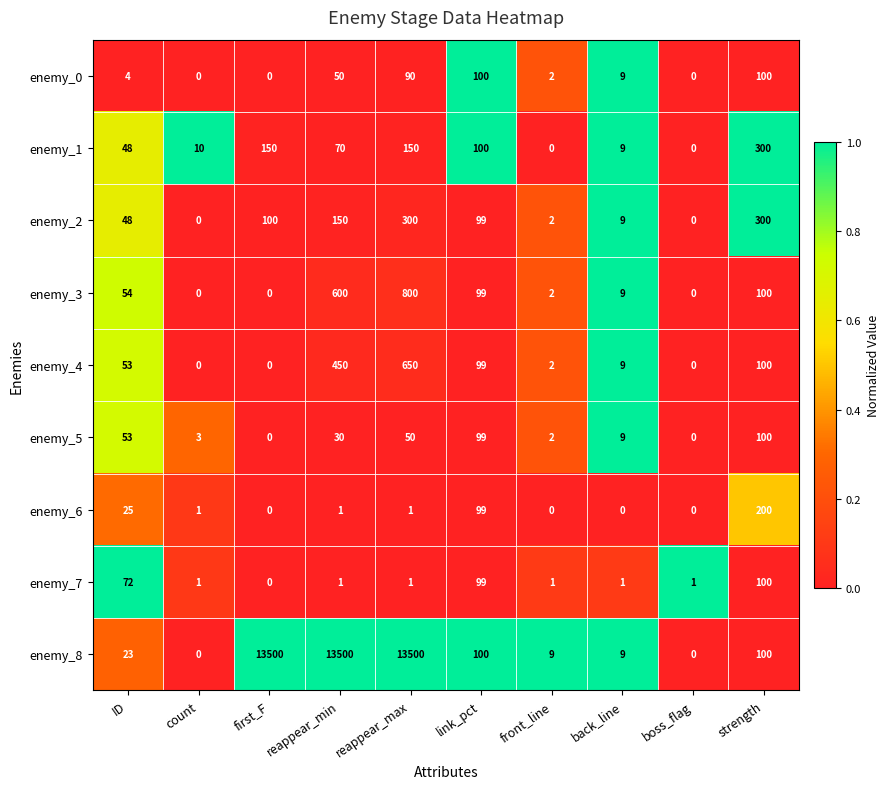

Is it true that enemy_0 equals 90 at reappear_max?

True